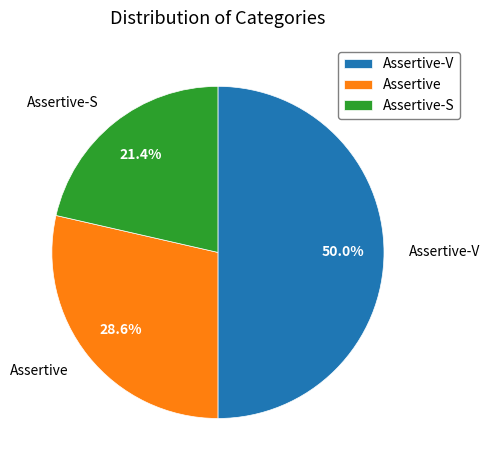

What is the total percentage of Assertive and Assertive-S?

50.0%